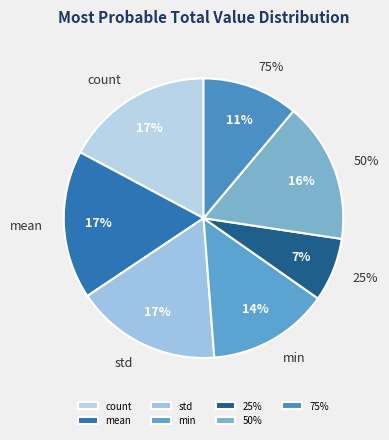

To the nearest percent, what percentage of the pie is std?

17%